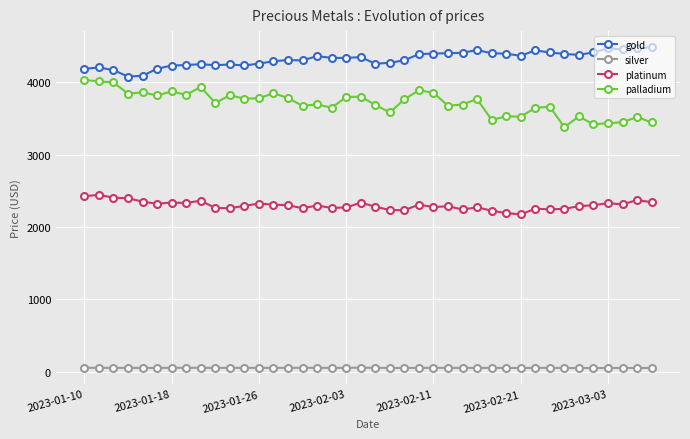

What is the value of the platinum point at the 35th from the left?

2287.5